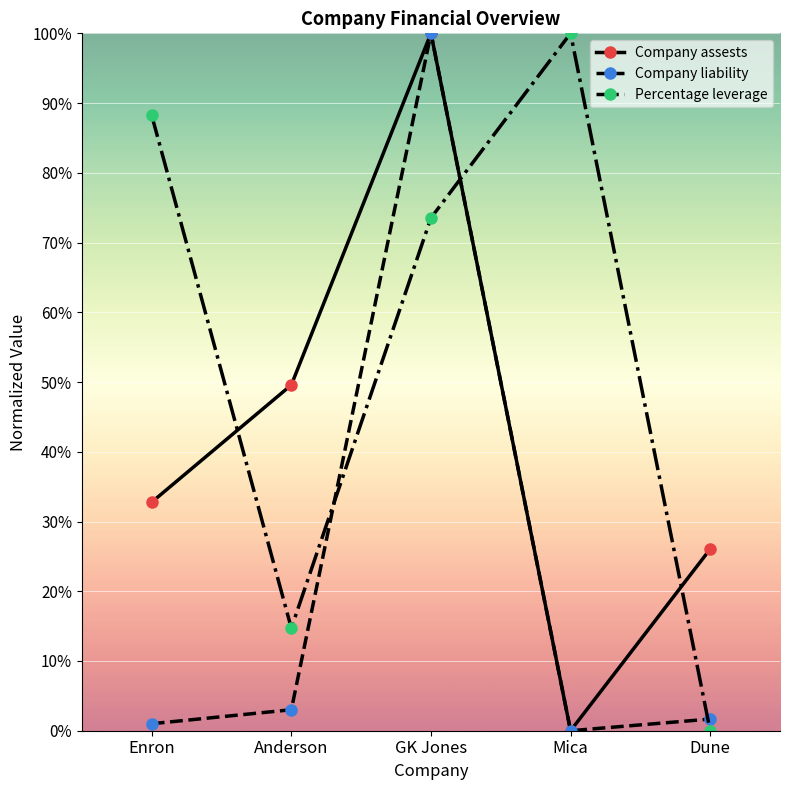

What are all the series names shown in the legend?

Company assests, Company liability, Percentage leverage